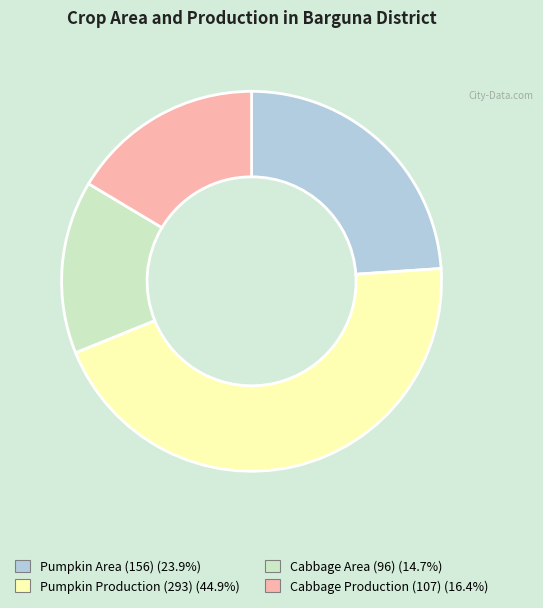

Does any single category account for the majority?

No